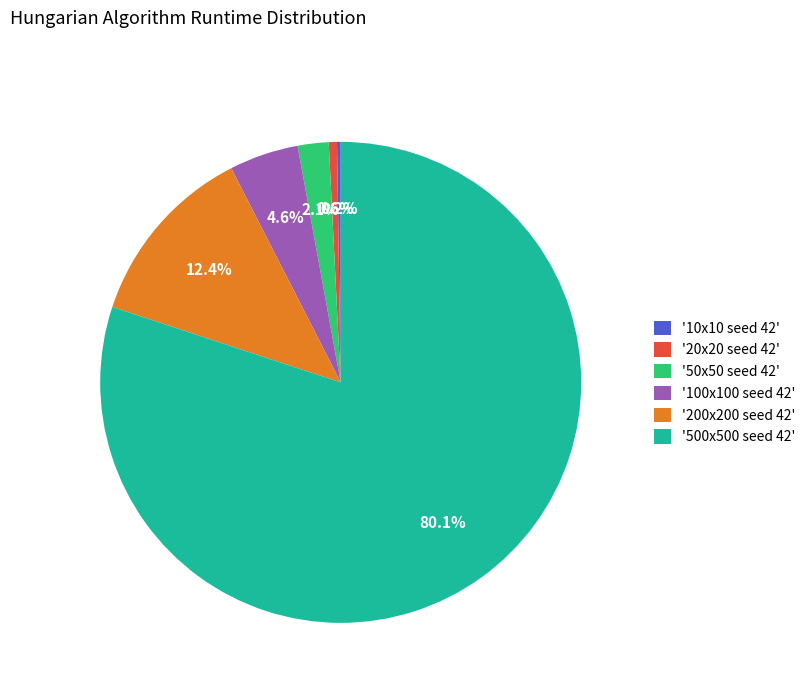

Between '50x50 seed 42' and '20x20 seed 42', which is larger?

'50x50 seed 42'